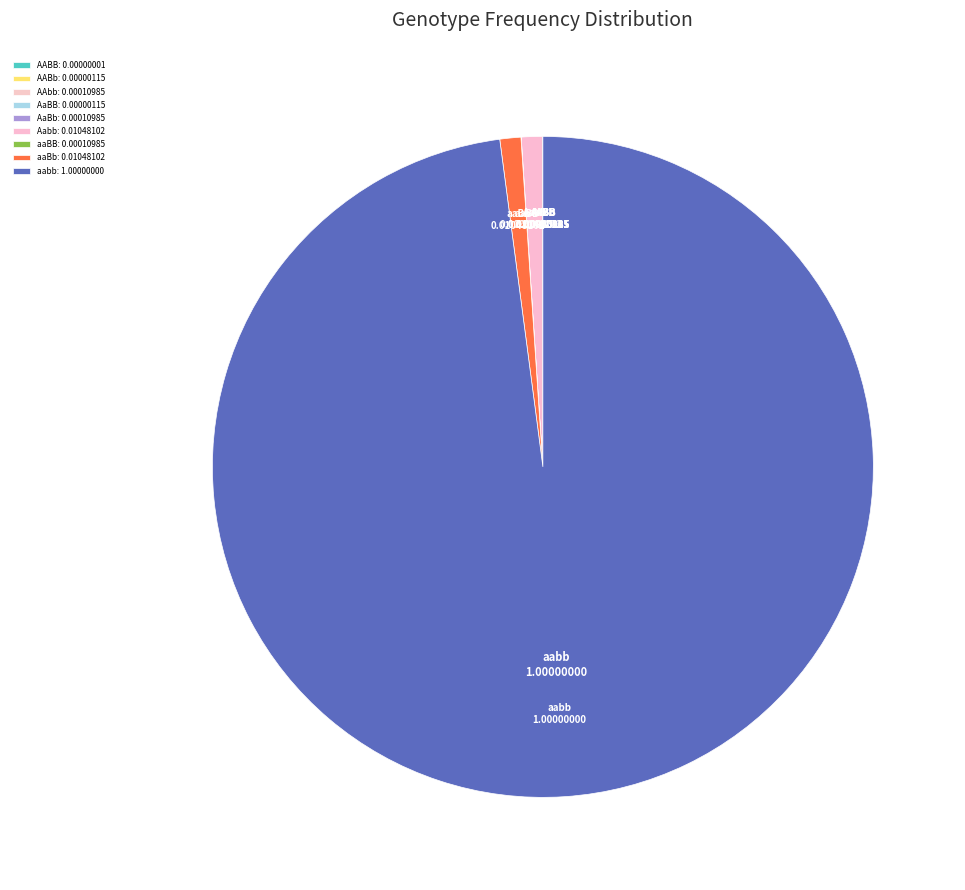

True or false: Aabb accounts for 1% of the total.

True